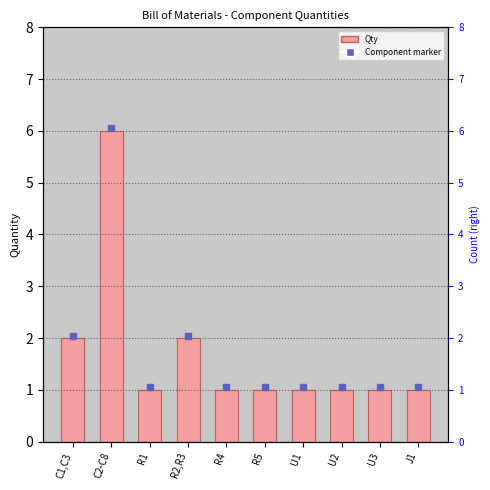

What is the maximum value shown in the chart?

6